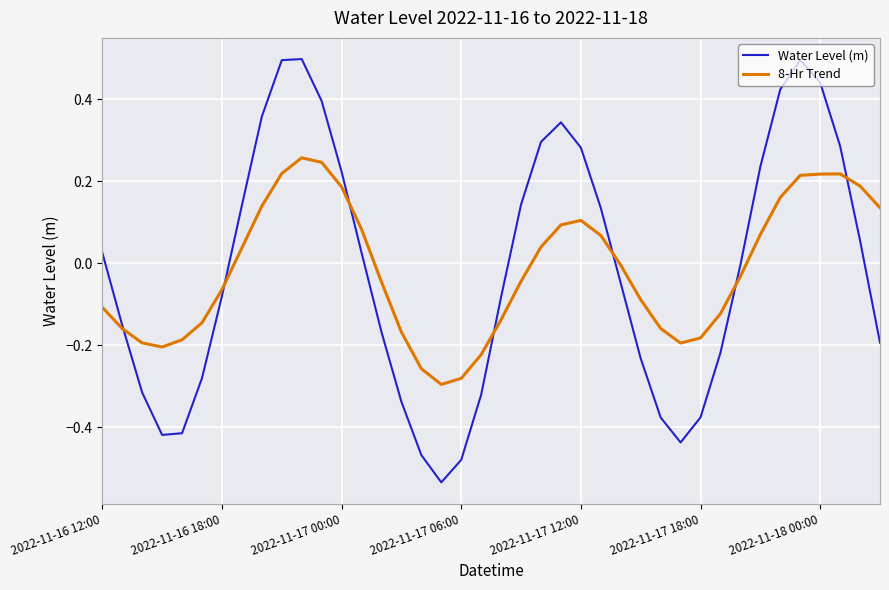

Rank the series by their maximum value, from lowest to highest.

8-Hr Trend, Water Level (m)